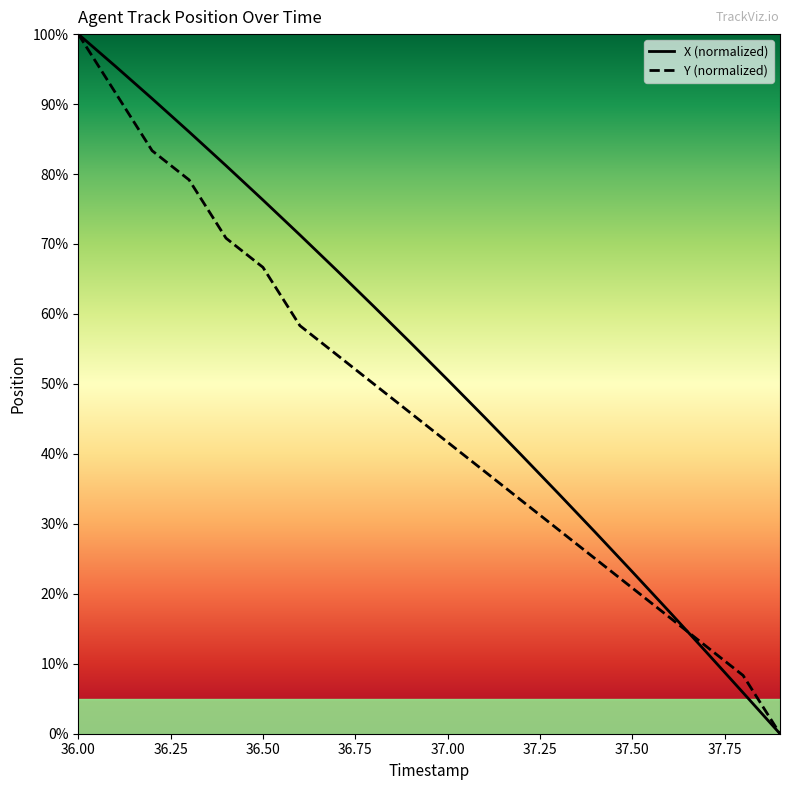

True or false: X has more than 2 points higher than both neighbors.

False